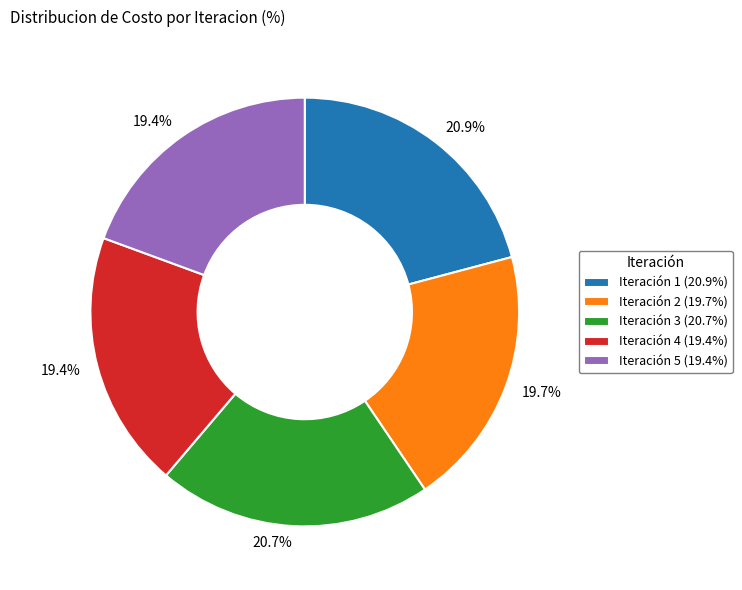

Combined, what portion of the pie is Iteración 5 (19.4%) and Iteración 4 (19.4%)?

38.8%